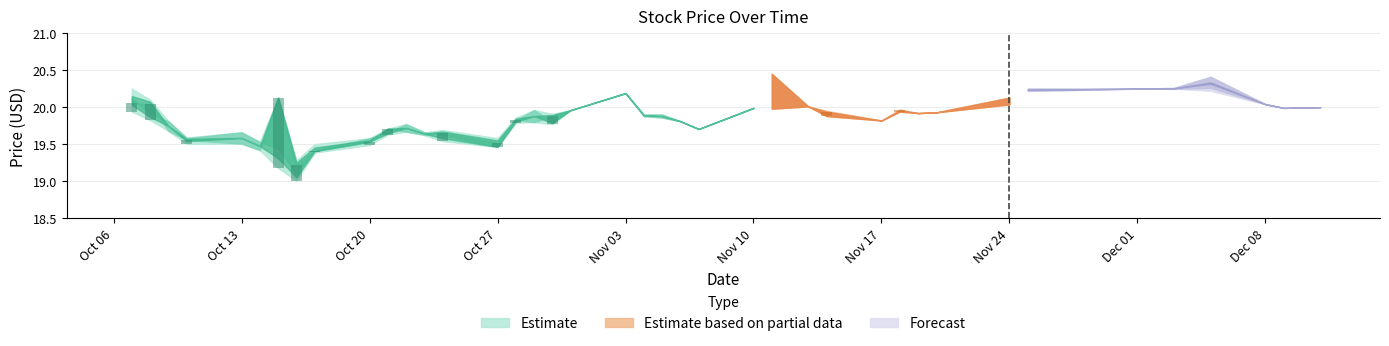

What is the value of the High bar at the 19th from the left?

20.0